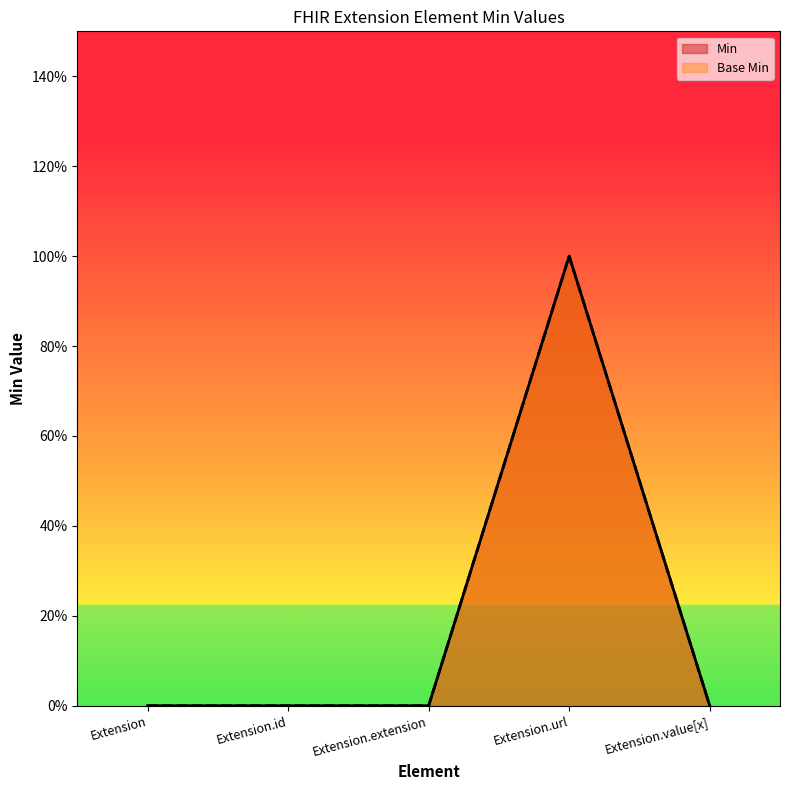

Rank the series by their maximum value, from lowest to highest.

Min, Base Min